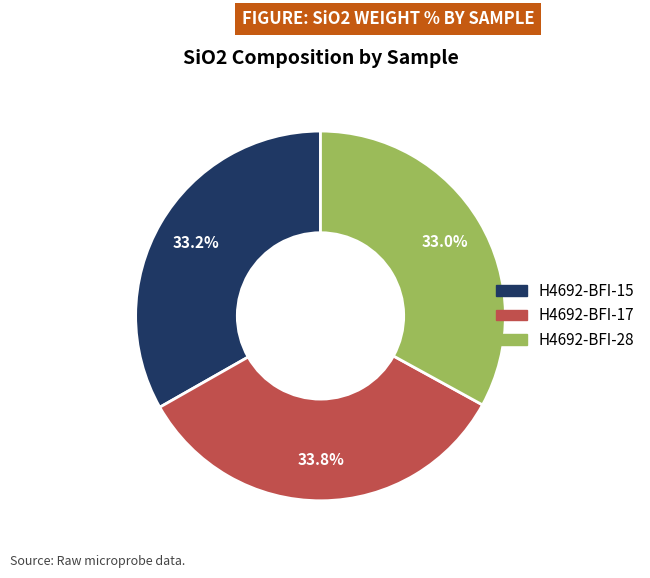

How many segments does this pie chart have?

3